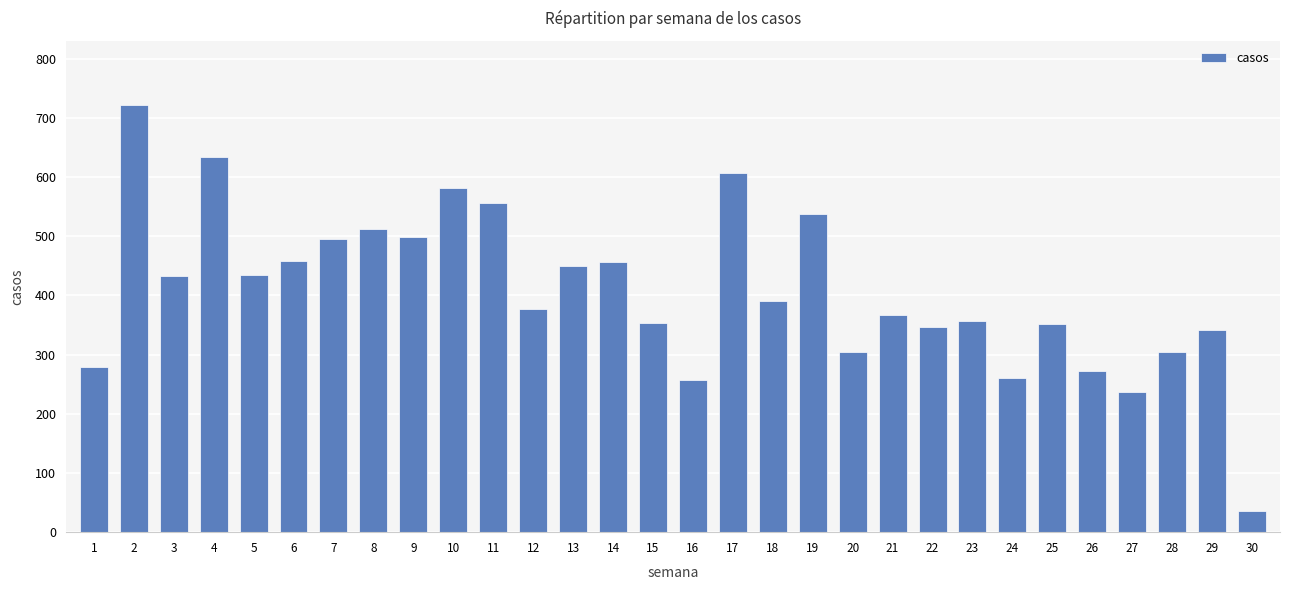

Count the number of categories in the chart.

30